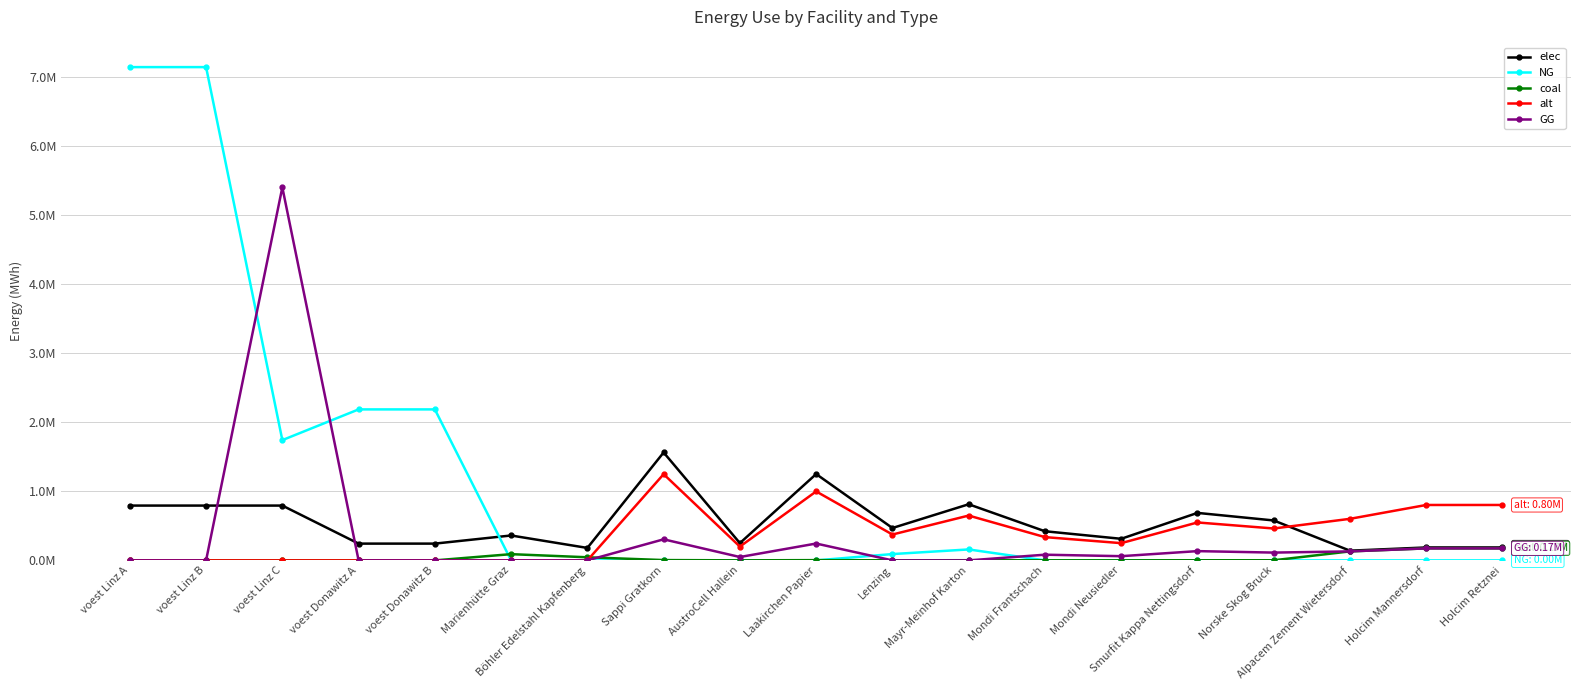

True or false: NG has a value of 3629106.4 at Laakirchen Papier.

False